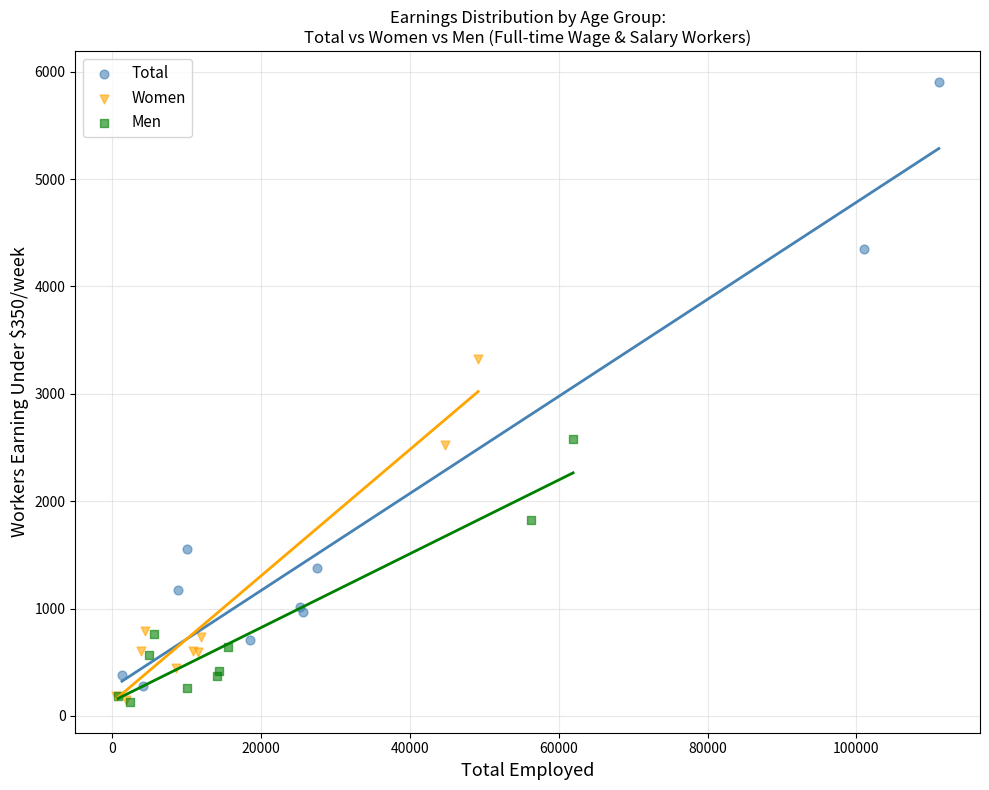

What are all the series names shown in the legend?

Total, Women, Men